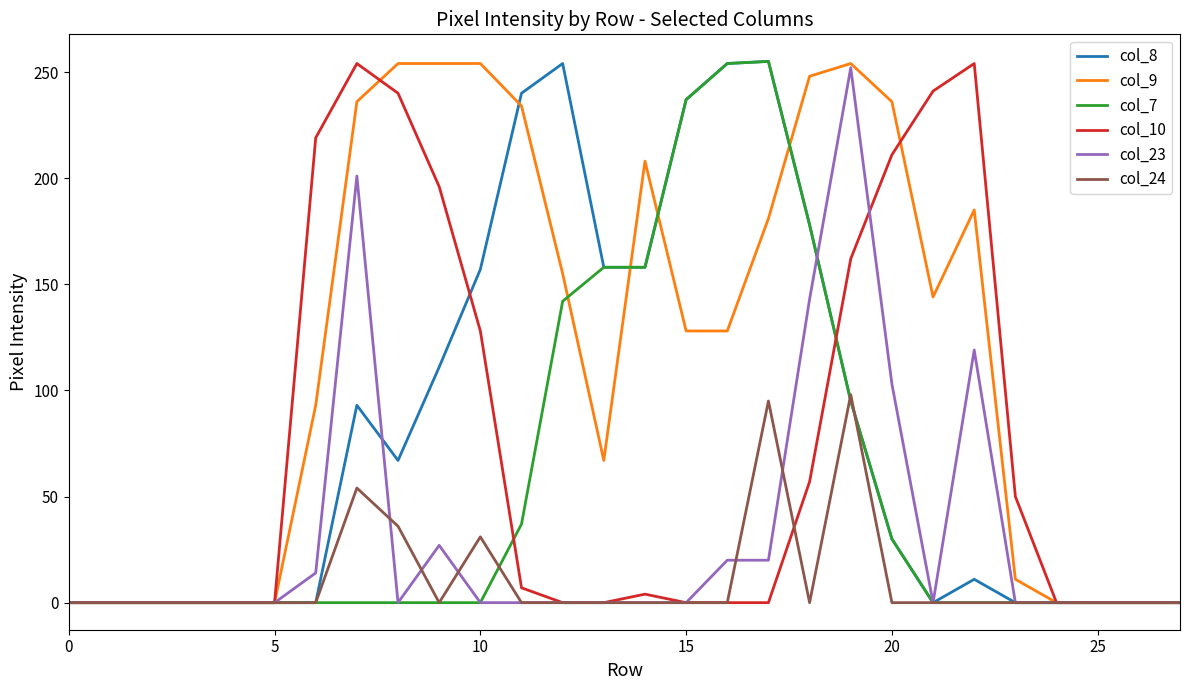

Which series has the largest total across all categories?

col_9